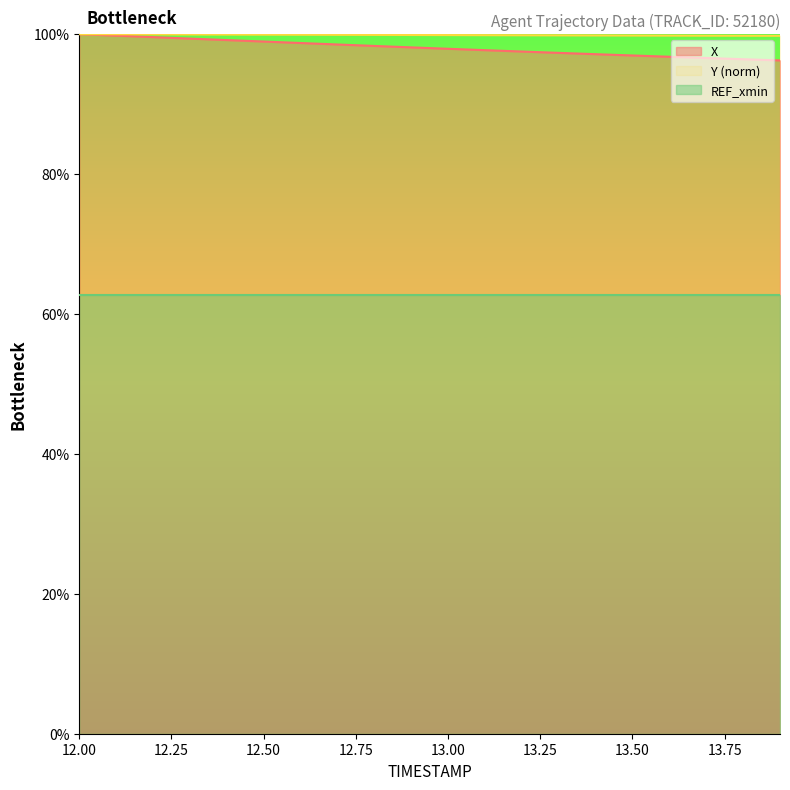

The Y (norm) series shows 61.6 at 13.00. True or false?

False